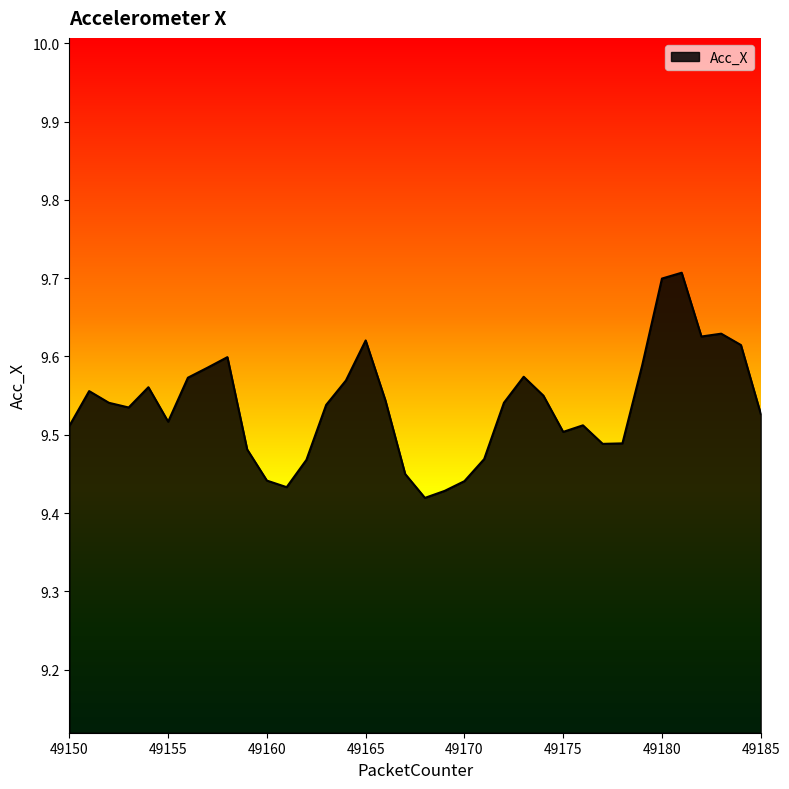

What is the maximum value shown in the chart?

9.7